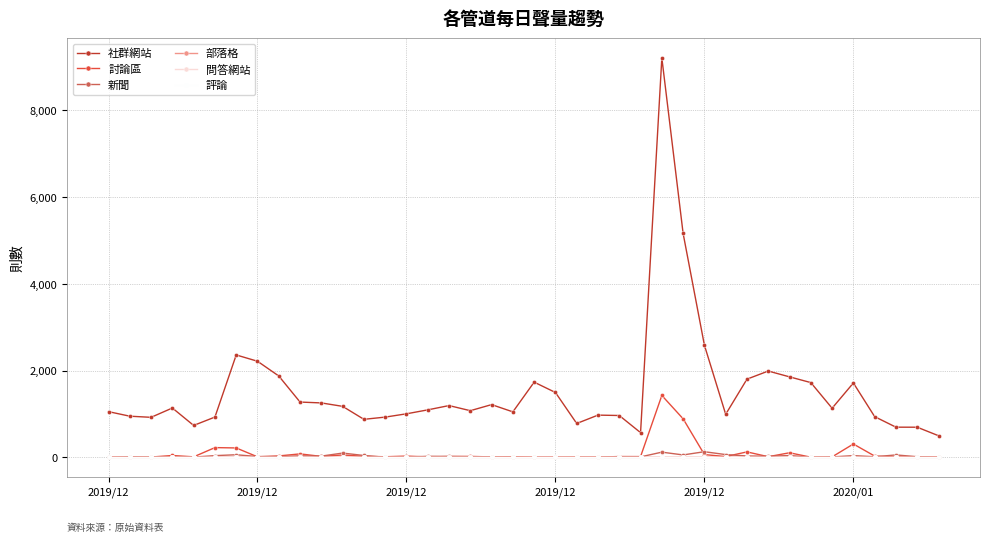

Does the chart have visible grid lines?

Yes